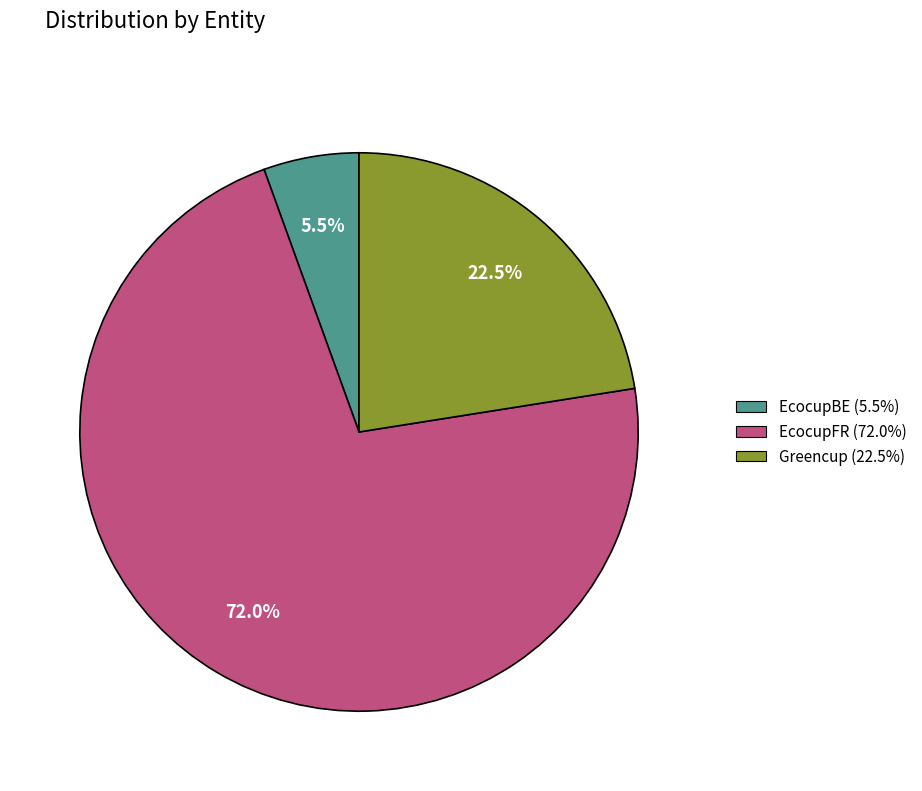

Between EcocupFR and Greencup, which is larger?

EcocupFR